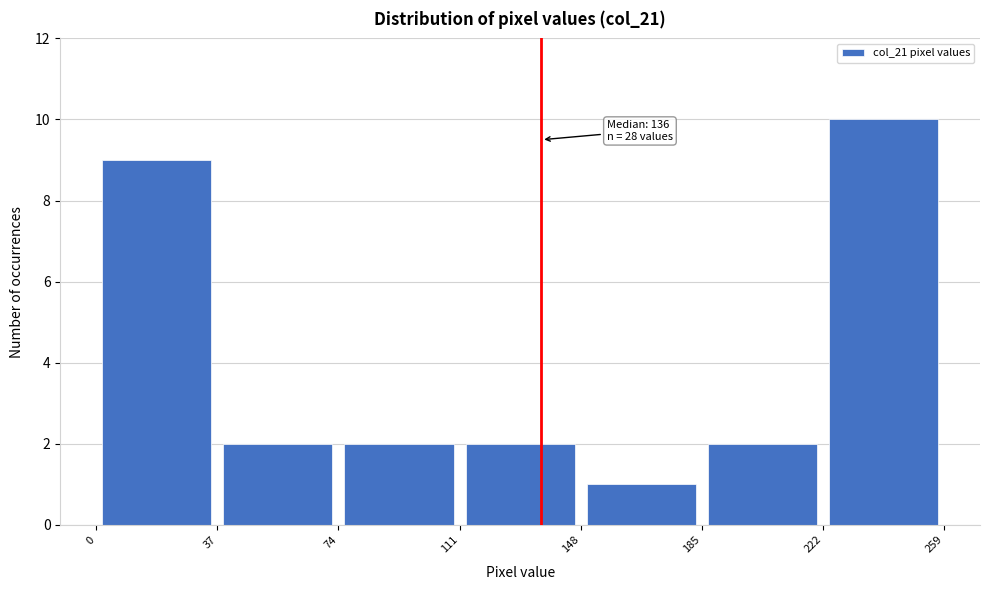

Over which range of the x-axis is the bar tallest?

222 to 259